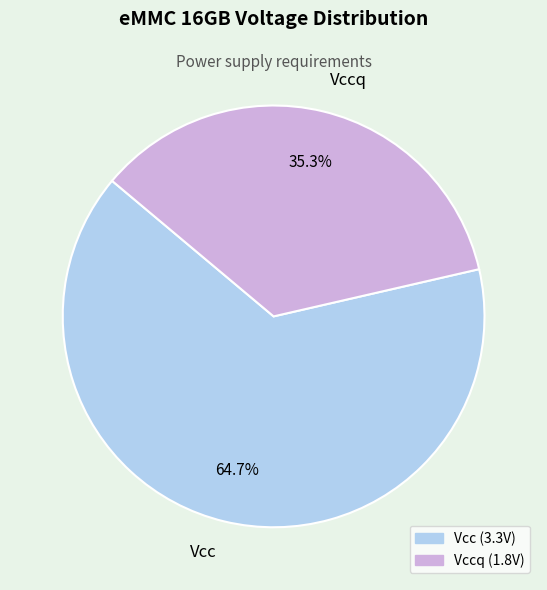

Combined, what portion of the pie is Vccq and Vcc?

100.0%